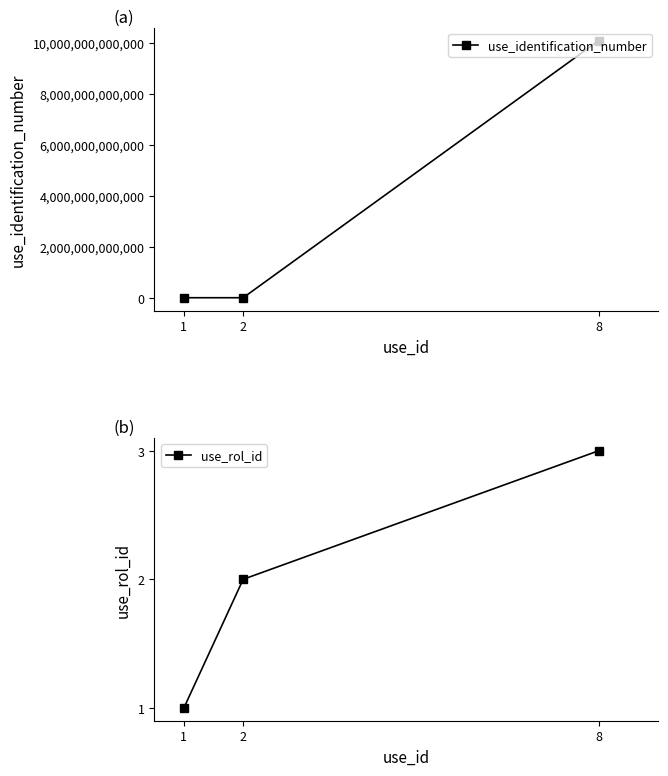

True or false: use_identification_number has a value of 1234567891 at 2.

True